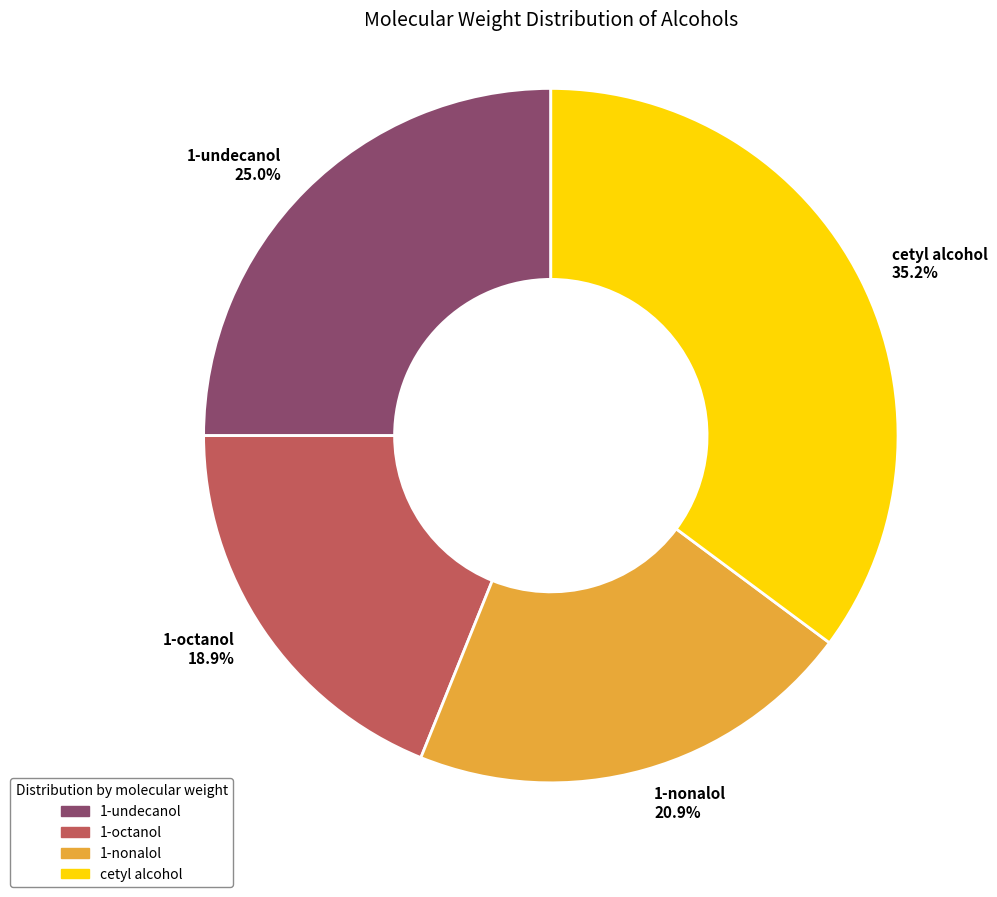

Rank the categories by value from highest to lowest.

cetyl alcohol, 1-undecanol, 1-nonalol, 1-octanol